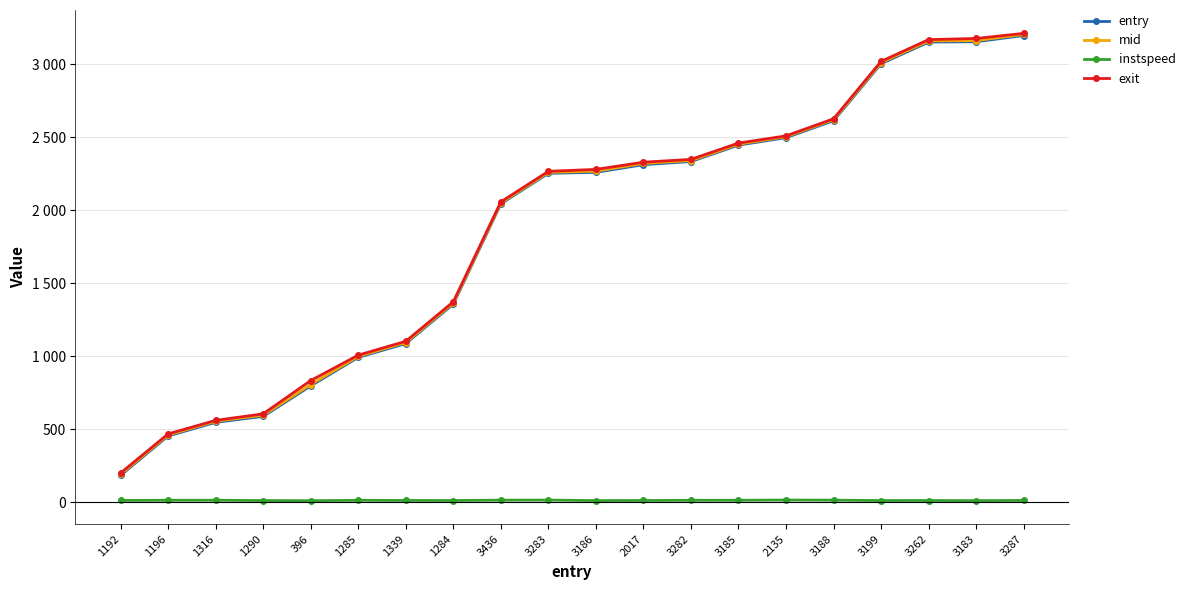

What is the difference between the maximum and minimum values in the mid series?

3014.1